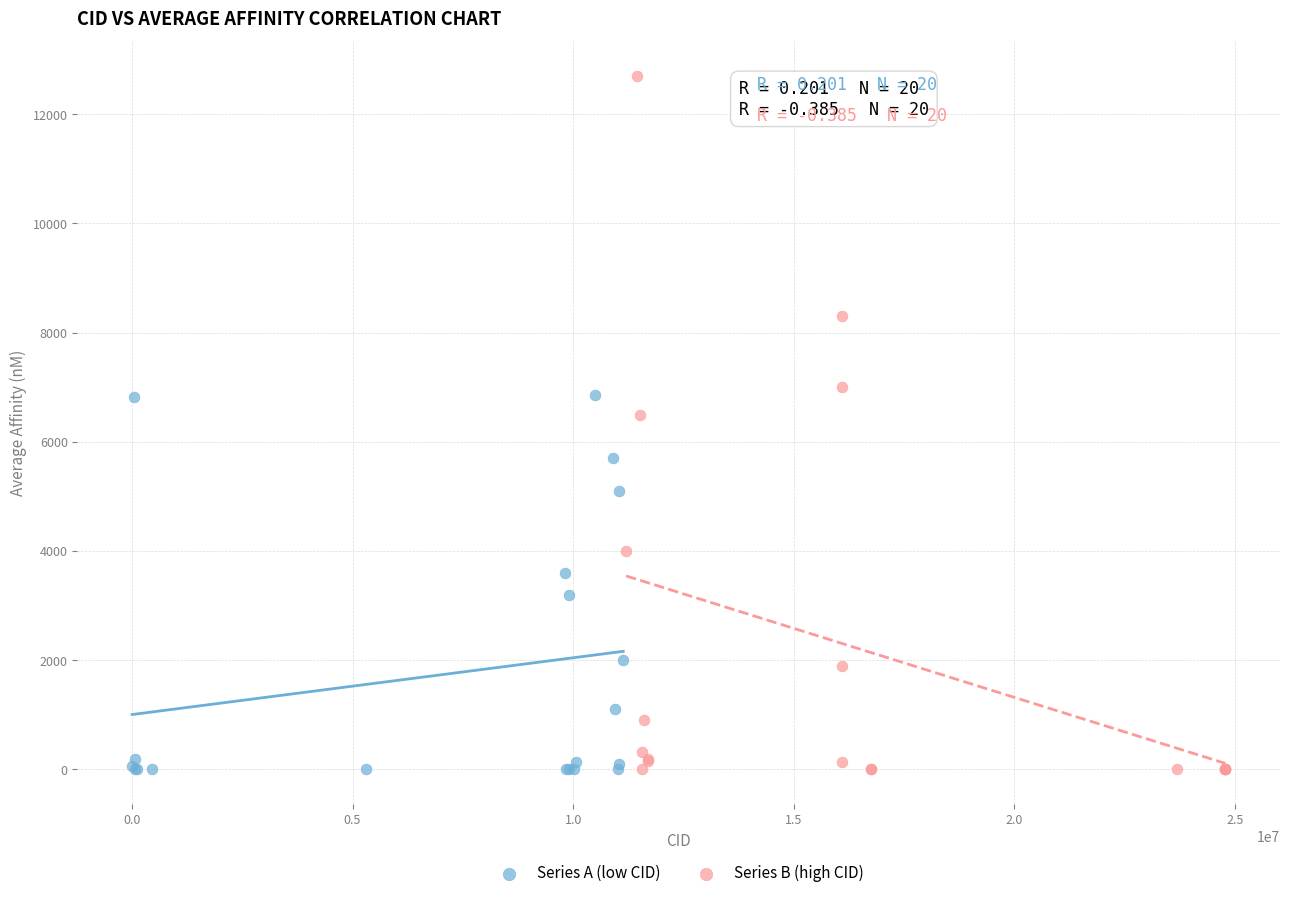

Which series reaches the maximum Y coordinate?

Series B (high CID)